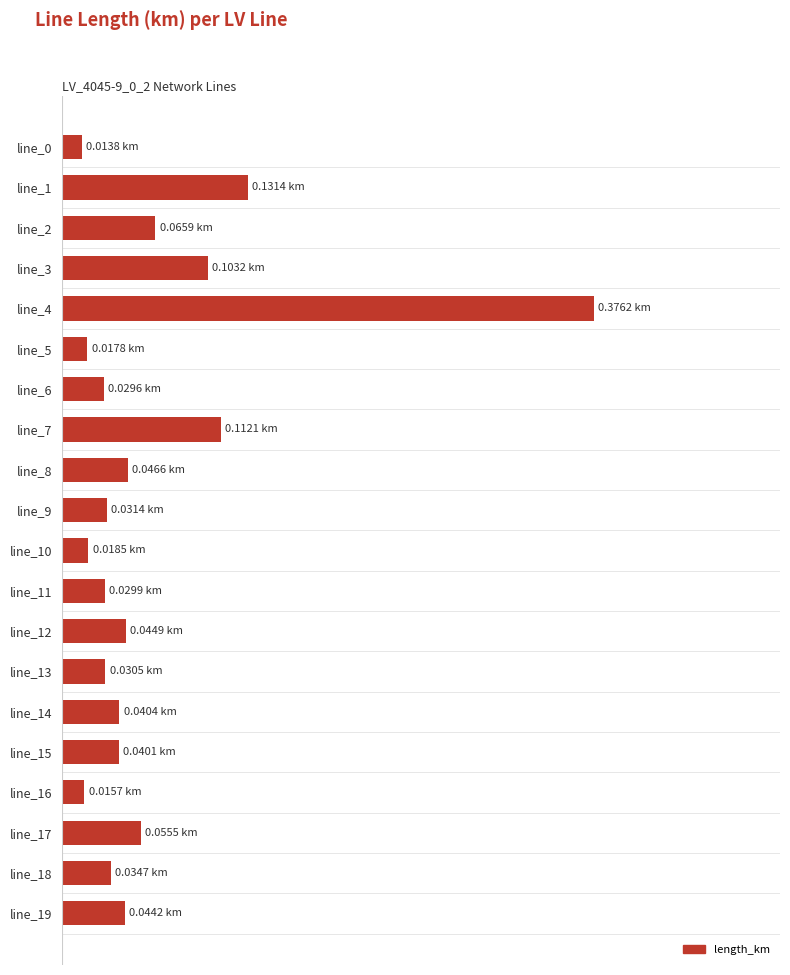

What is the difference between the maximum and minimum values?

0.4